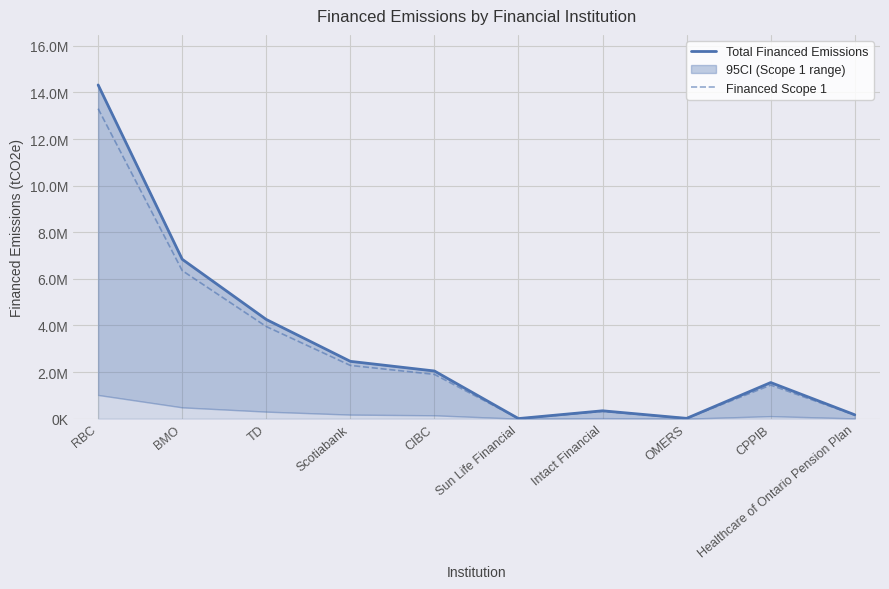

What is the difference between the maximum and minimum values in the Financed Scope 1 series?

13297870.7